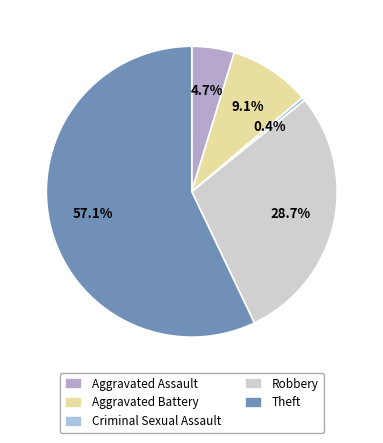

Between Aggravated Battery and Aggravated Assault, which is larger?

Aggravated Battery